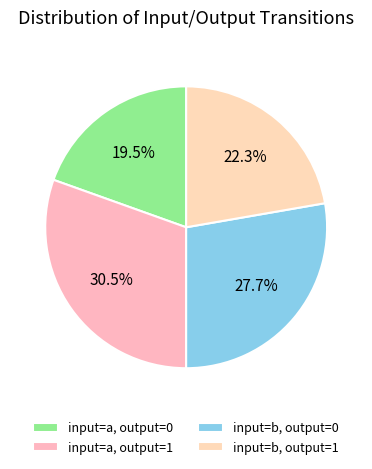

How many segments does this pie chart have?

4